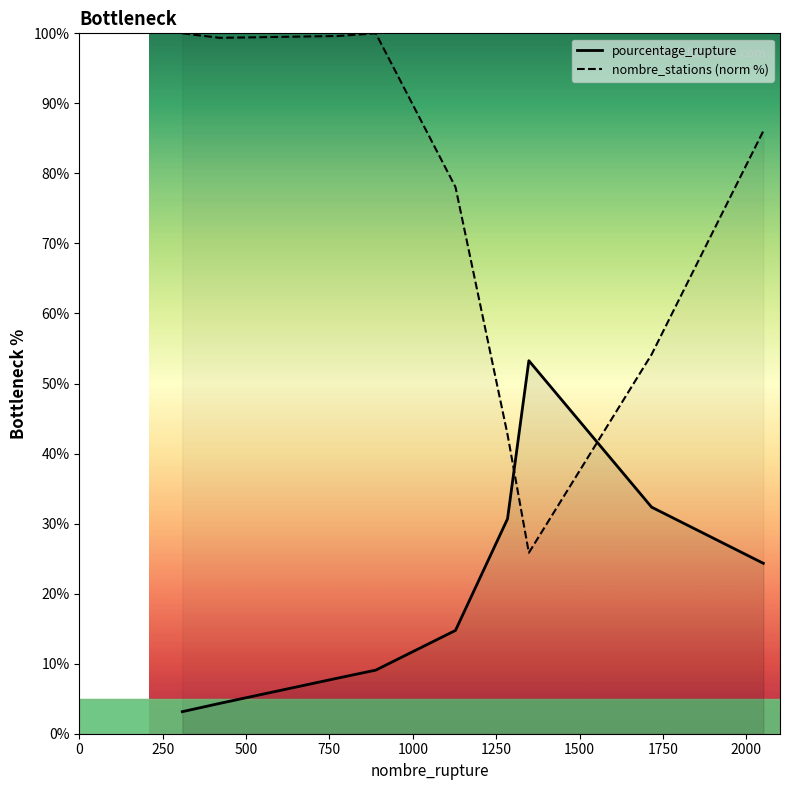

True or false: pourcentage_rupture and nombre_stations (norm %) cross at least once.

True